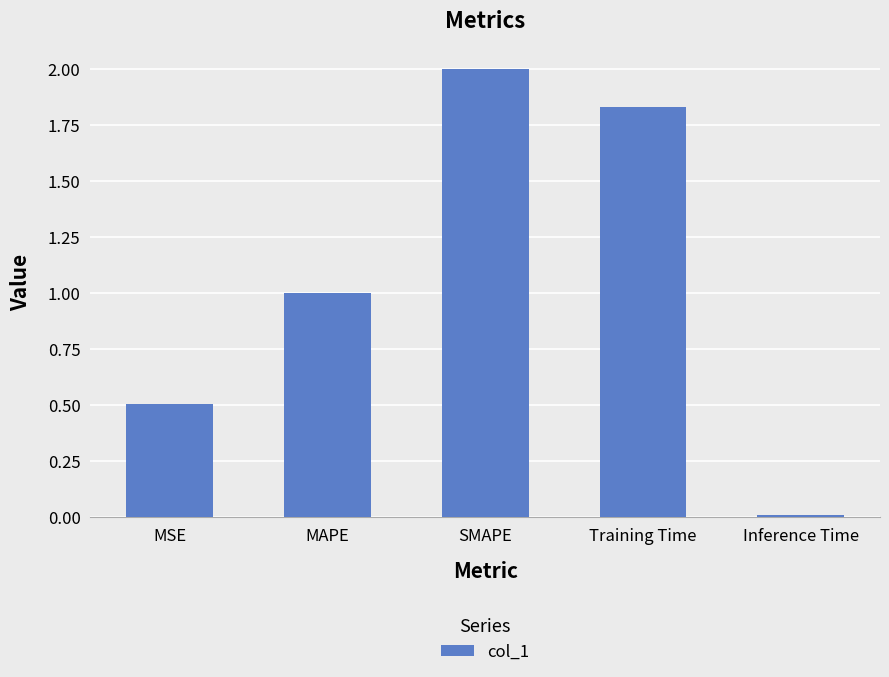

What is the greatest value displayed?

2.0